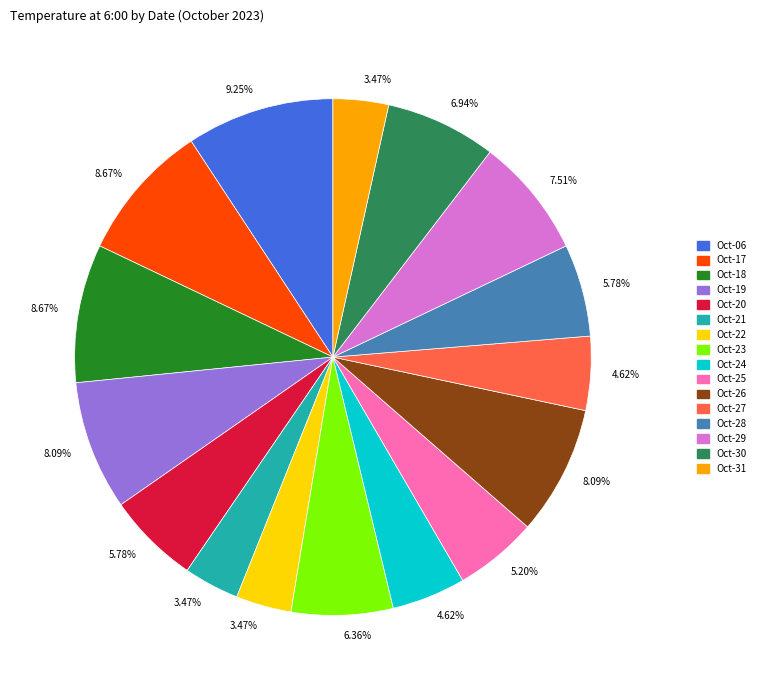

Is there any slice that represents more than half of the pie?

No